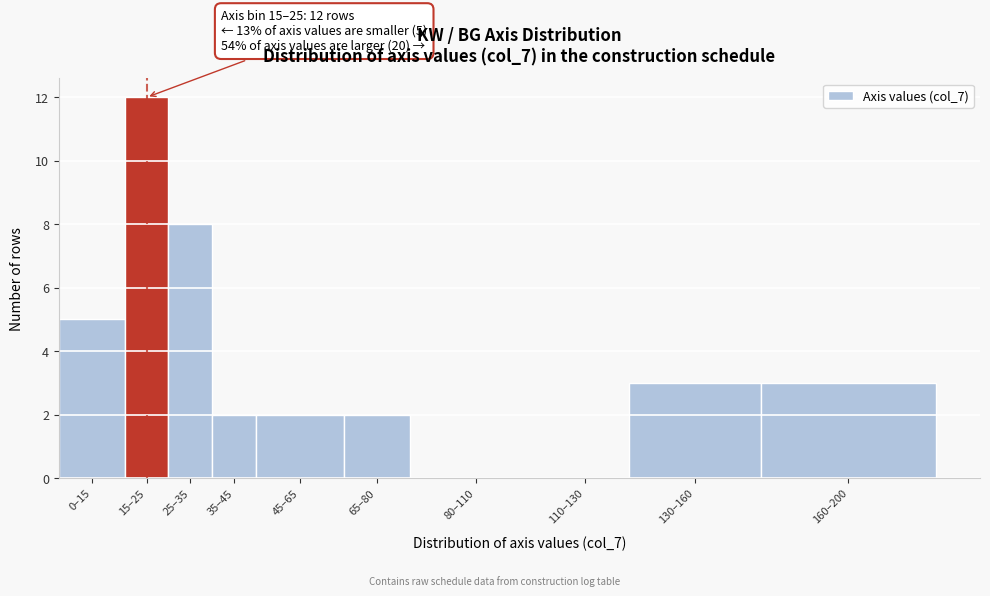

Reading right to left, extract all data points from this chart.

160–200=3	130–160=3	110–130=0	80–110=0	65–80=2	45–65=2	35–45=2	25–35=8	15–25=12	0–15=5